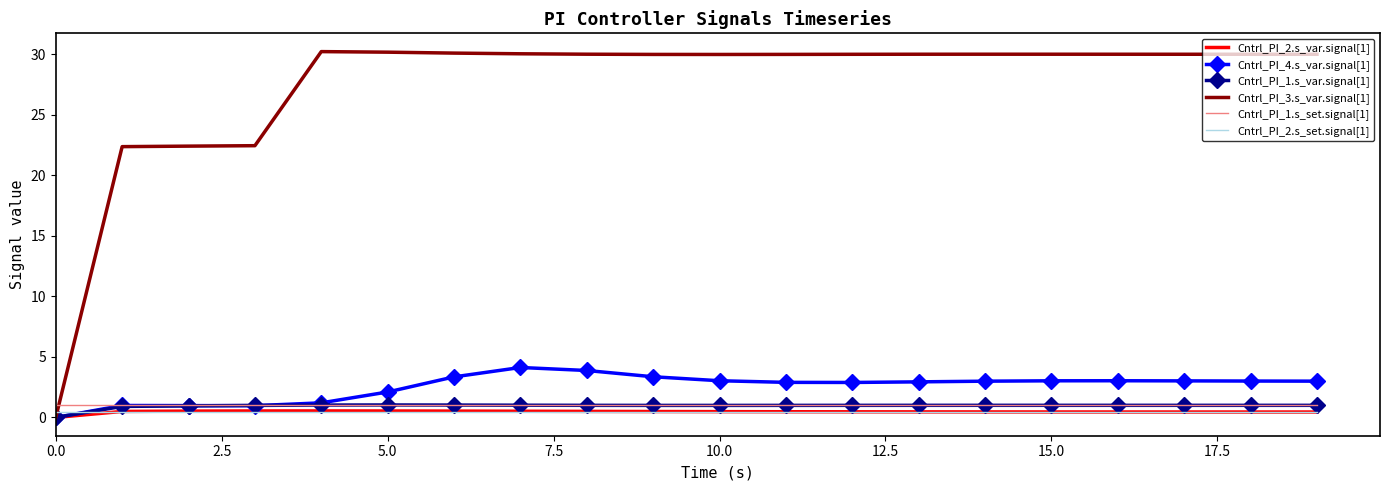

How many values in Cntrl_PI_3.s_var.signal[1] are above zero?

19